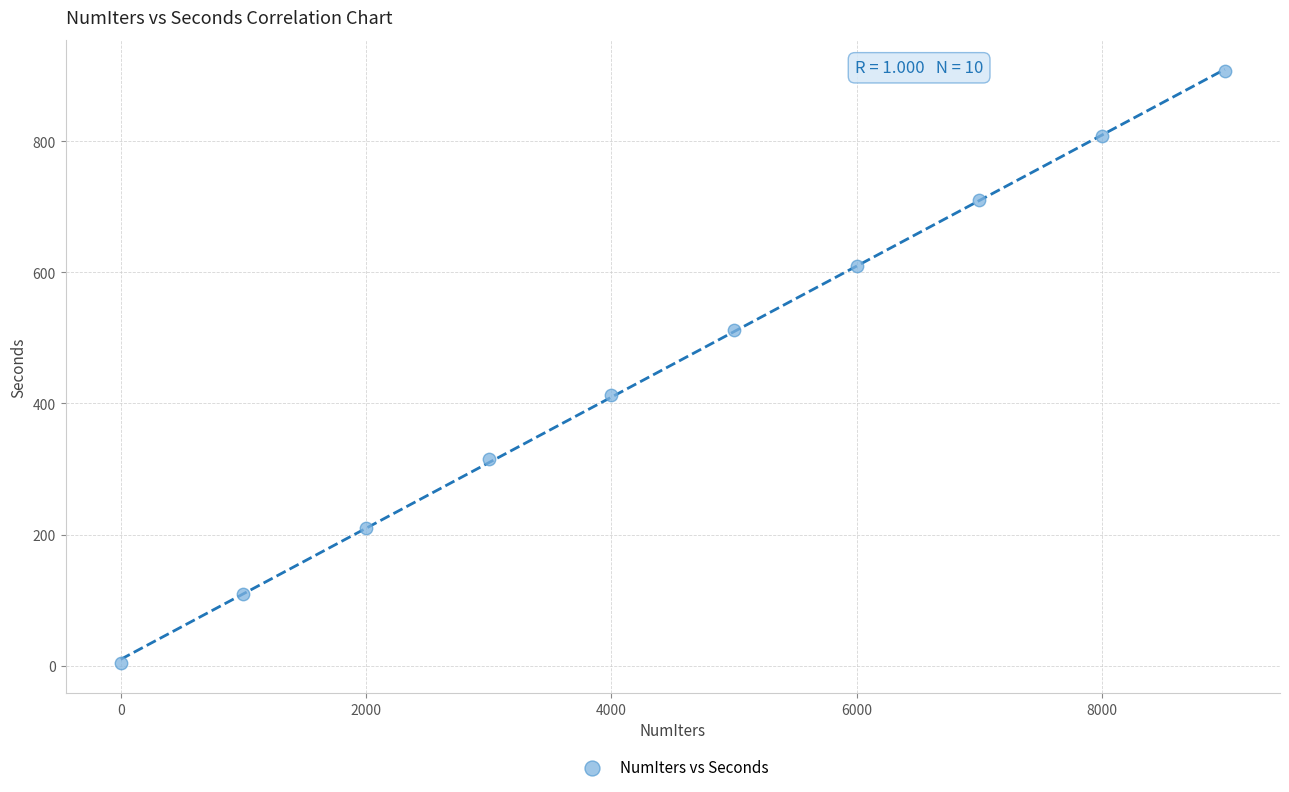

What is the average Y value?

459.5